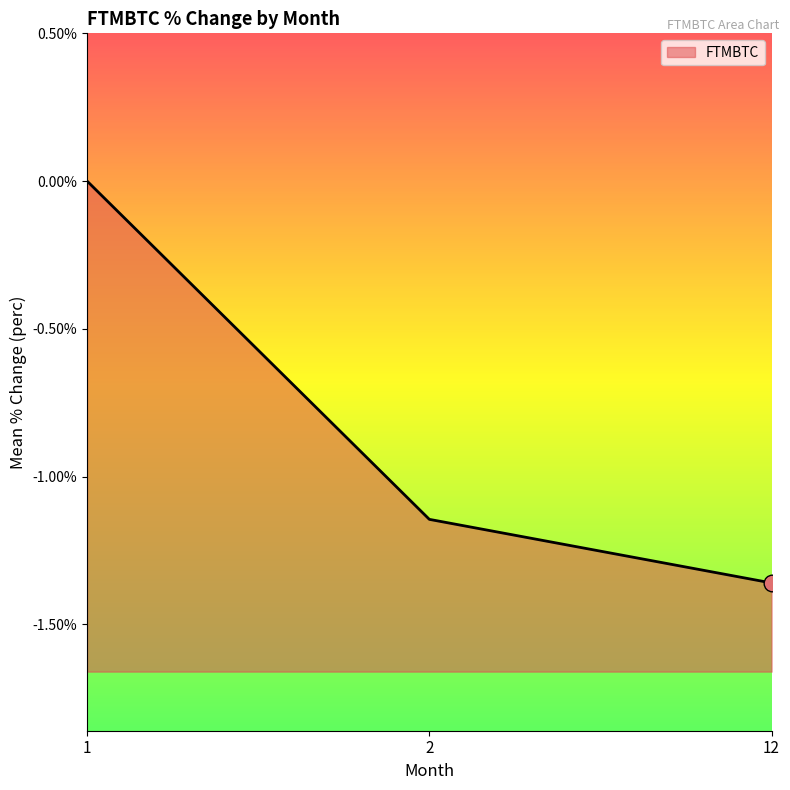

How many values are below -1?

2